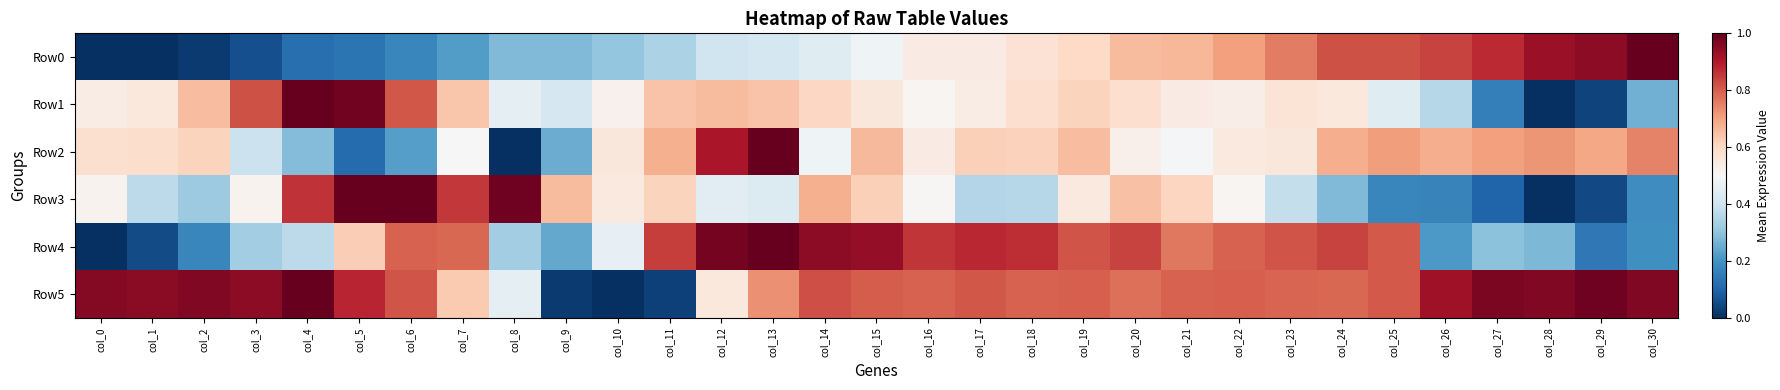

Reading right to left, extract all data points from this chart.

Row0: col_30=1.0	col_29=0.9	col_28=0.9	col_27=0.9	col_26=0.8	col_25=0.8	col_24=0.8	col_23=0.8	col_22=0.7	col_21=0.7	col_20=0.7	col_19=0.6	col_18=0.6	col_17=0.5	col_16=0.5	col_15=0.5	col_14=0.4	col_13=0.4	col_12=0.4	col_11=0.3	col_10=0.3	col_9=0.3	col_8=0.3	col_7=0.2	col_6=0.2	col_5=0.1	col_4=0.1	col_3=0.1	col_2=0.0	col_1=0.0	col_0=0.0
Row1: col_30=0.3	col_29=0.0	col_28=0.0	col_27=0.2	col_26=0.4	col_25=0.4	col_24=0.6	col_23=0.6	col_22=0.5	col_21=0.5	col_20=0.6	col_19=0.6	col_18=0.6	col_17=0.5	col_16=0.5	col_15=0.6	col_14=0.6	col_13=0.6	col_12=0.7	col_11=0.6	col_10=0.5	col_9=0.4	col_8=0.4	col_7=0.6	col_6=0.8	col_5=1.0	col_4=1.0	col_3=0.8	col_2=0.7	col_1=0.6	col_0=0.5
Row2: col_30=0.7	col_29=0.7	col_28=0.7	col_27=0.7	col_26=0.7	col_25=0.7	col_24=0.7	col_23=0.6	col_22=0.5	col_21=0.5	col_20=0.5	col_19=0.7	col_18=0.6	col_17=0.6	col_16=0.5	col_15=0.7	col_14=0.5	col_13=1.0	col_12=0.9	col_11=0.7	col_10=0.6	col_9=0.3	col_8=0.0	col_7=0.5	col_6=0.2	col_5=0.1	col_4=0.3	col_3=0.4	col_2=0.6	col_1=0.6	col_0=0.6
Row3: col_30=0.2	col_29=0.0	col_28=0.0	col_27=0.1	col_26=0.2	col_25=0.2	col_24=0.3	col_23=0.4	col_22=0.5	col_21=0.6	col_20=0.6	col_19=0.5	col_18=0.4	col_17=0.4	col_16=0.5	col_15=0.6	col_14=0.7	col_13=0.4	col_12=0.4	col_11=0.6	col_10=0.5	col_9=0.7	col_8=1.0	col_7=0.9	col_6=1.0	col_5=1.0	col_4=0.9	col_3=0.5	col_2=0.3	col_1=0.4	col_0=0.5
Row4: col_30=0.2	col_29=0.1	col_28=0.3	col_27=0.3	col_26=0.2	col_25=0.8	col_24=0.8	col_23=0.8	col_22=0.8	col_21=0.8	col_20=0.8	col_19=0.8	col_18=0.9	col_17=0.9	col_16=0.9	col_15=0.9	col_14=0.9	col_13=1.0	col_12=1.0	col_11=0.8	col_10=0.5	col_9=0.2	col_8=0.3	col_7=0.8	col_6=0.8	col_5=0.6	col_4=0.4	col_3=0.3	col_2=0.2	col_1=0.1	col_0=0.0
Row5: col_30=1.0	col_29=1.0	col_28=1.0	col_27=1.0	col_26=0.9	col_25=0.8	col_24=0.8	col_23=0.8	col_22=0.8	col_21=0.8	col_20=0.8	col_19=0.8	col_18=0.8	col_17=0.8	col_16=0.8	col_15=0.8	col_14=0.8	col_13=0.7	col_12=0.6	col_11=0.0	col_10=0.0	col_9=0.0	col_8=0.5	col_7=0.6	col_6=0.8	col_5=0.9	col_4=1.0	col_3=0.9	col_2=1.0	col_1=1.0	col_0=1.0